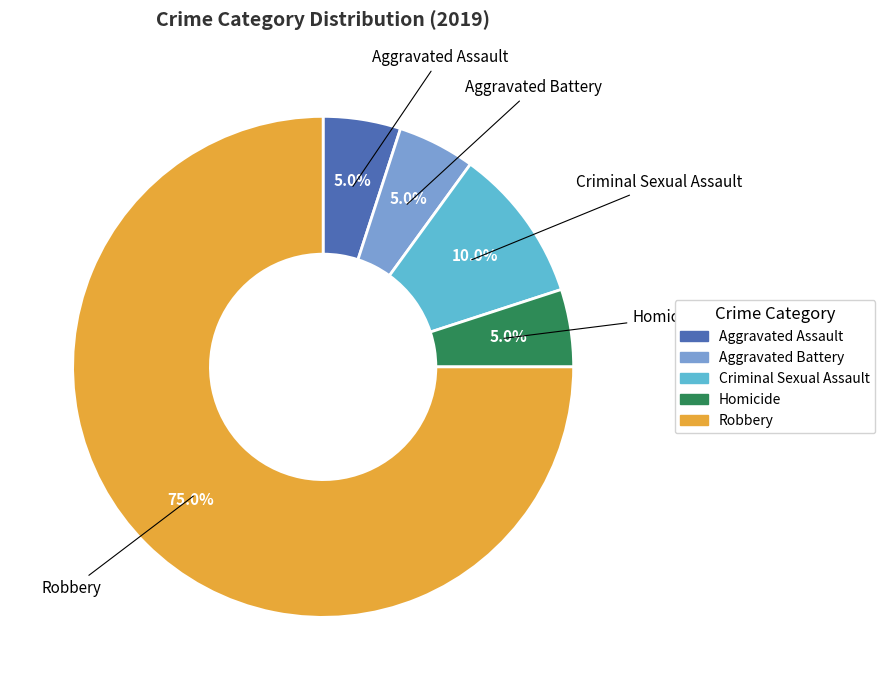

To the nearest percent, what is the average slice percentage?

20%